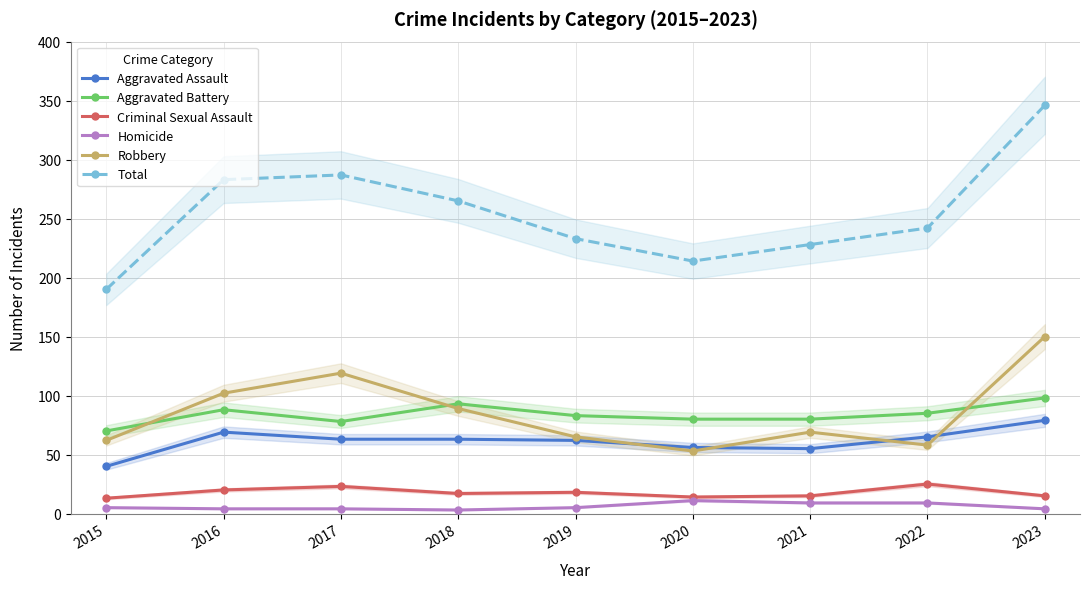

What is the value of the Homicide point at the 6th from the left?

11